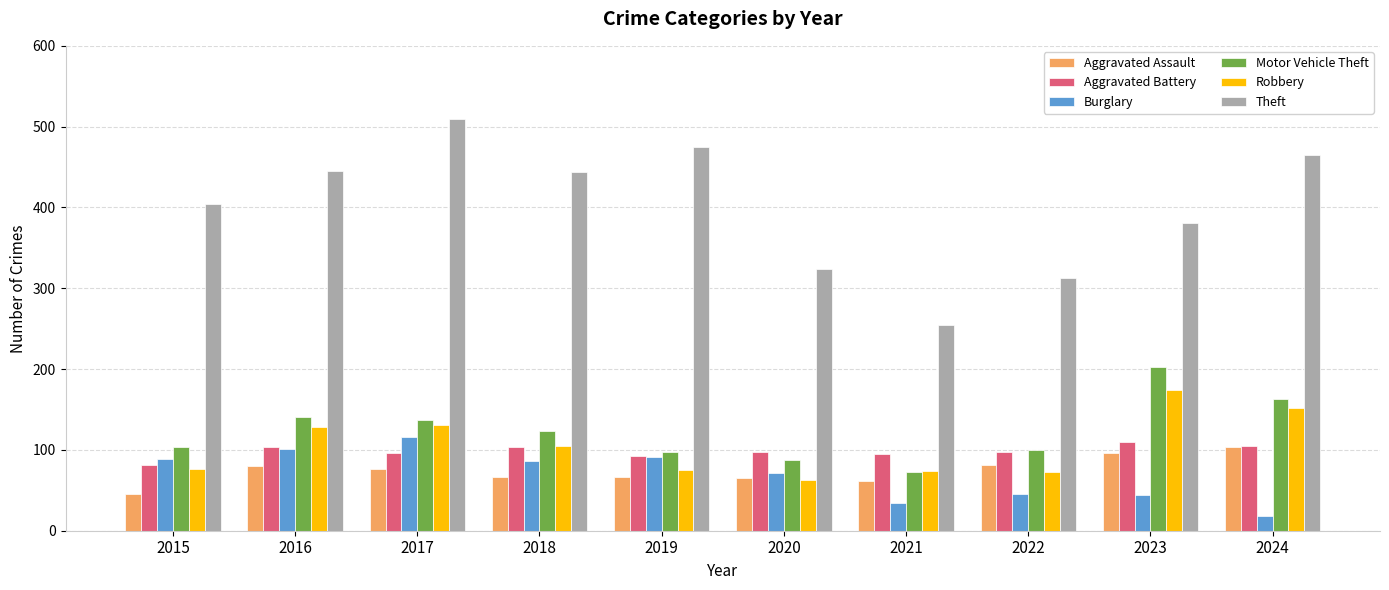

What is the minimum value shown in the chart?

18